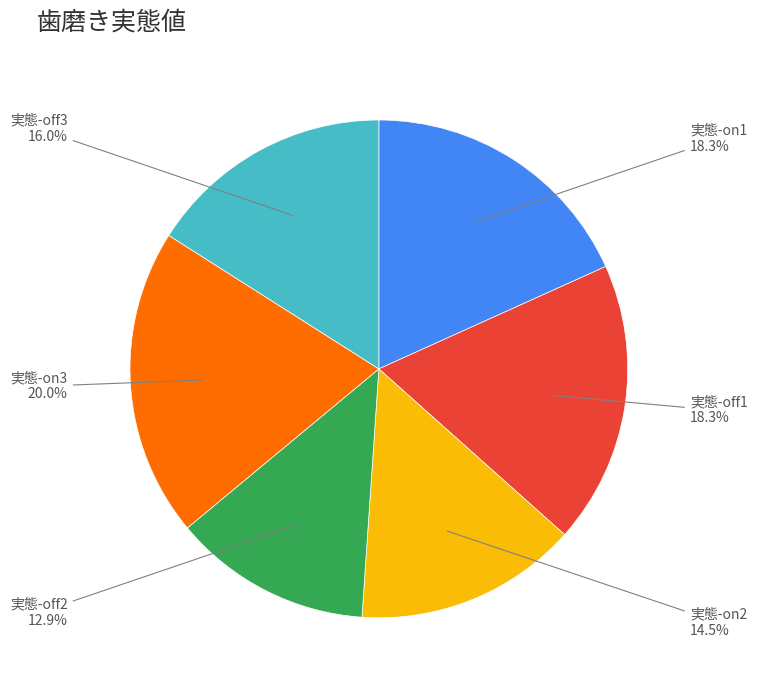

To the nearest percent, what is the difference between the 実態-on3 and 実態-off3 slice percentages?

4%